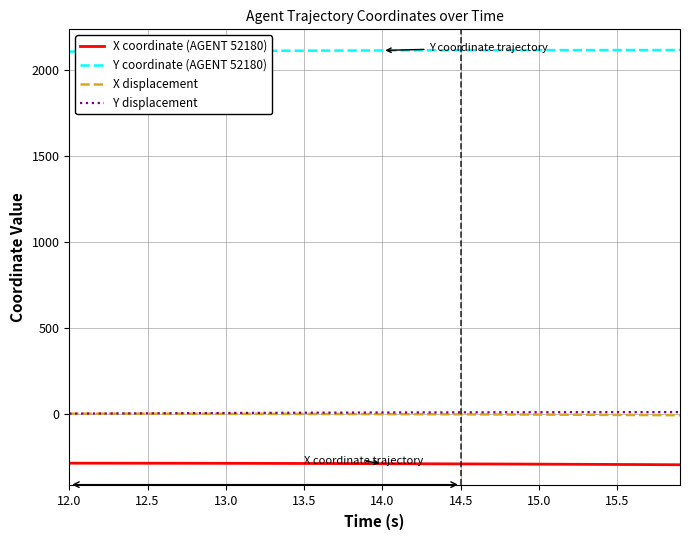

True or false: Y displacement and X coordinate (AGENT 52180) cross at least once.

False